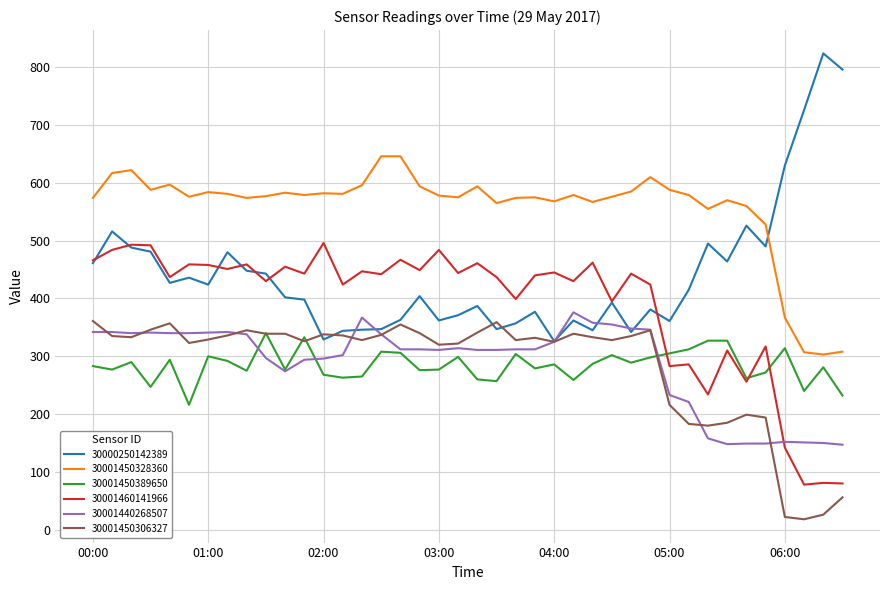

How many intersections are there between 30000250142389 and 30001450328360?

1